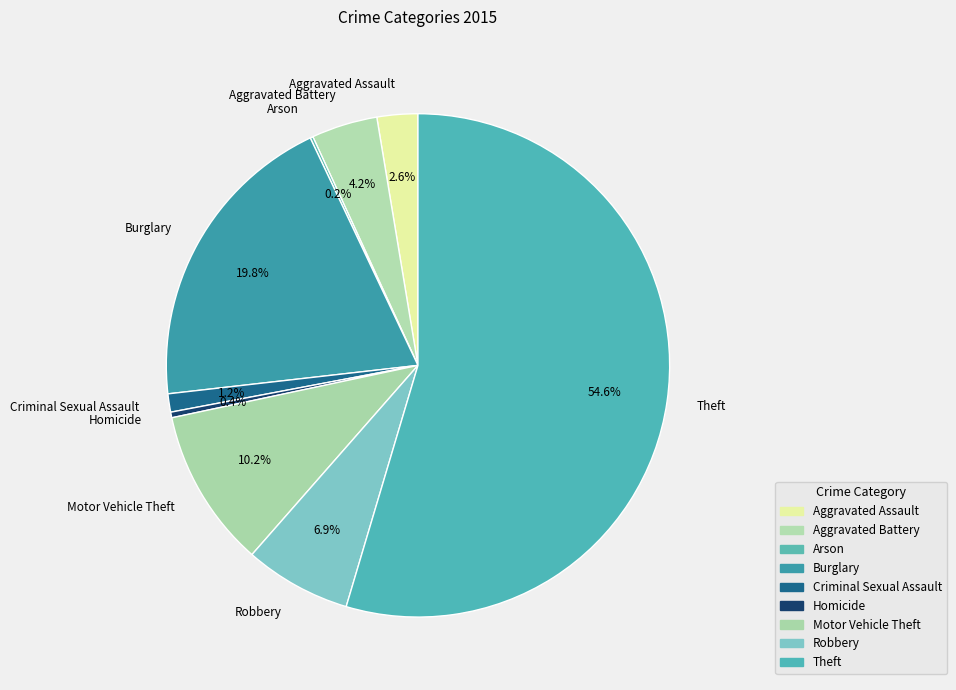

True or false: Motor Vehicle Theft accounts for 10% of the total.

True